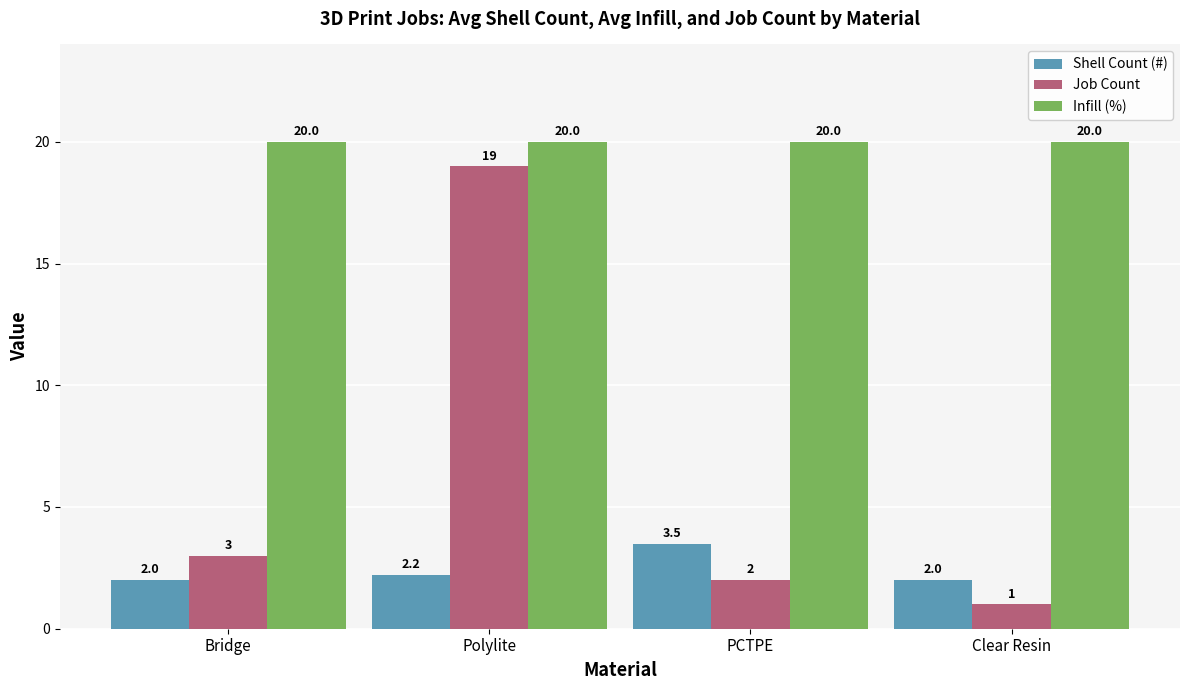

What is the sum of the Job Count values at PCTPE and Bridge?

5.0